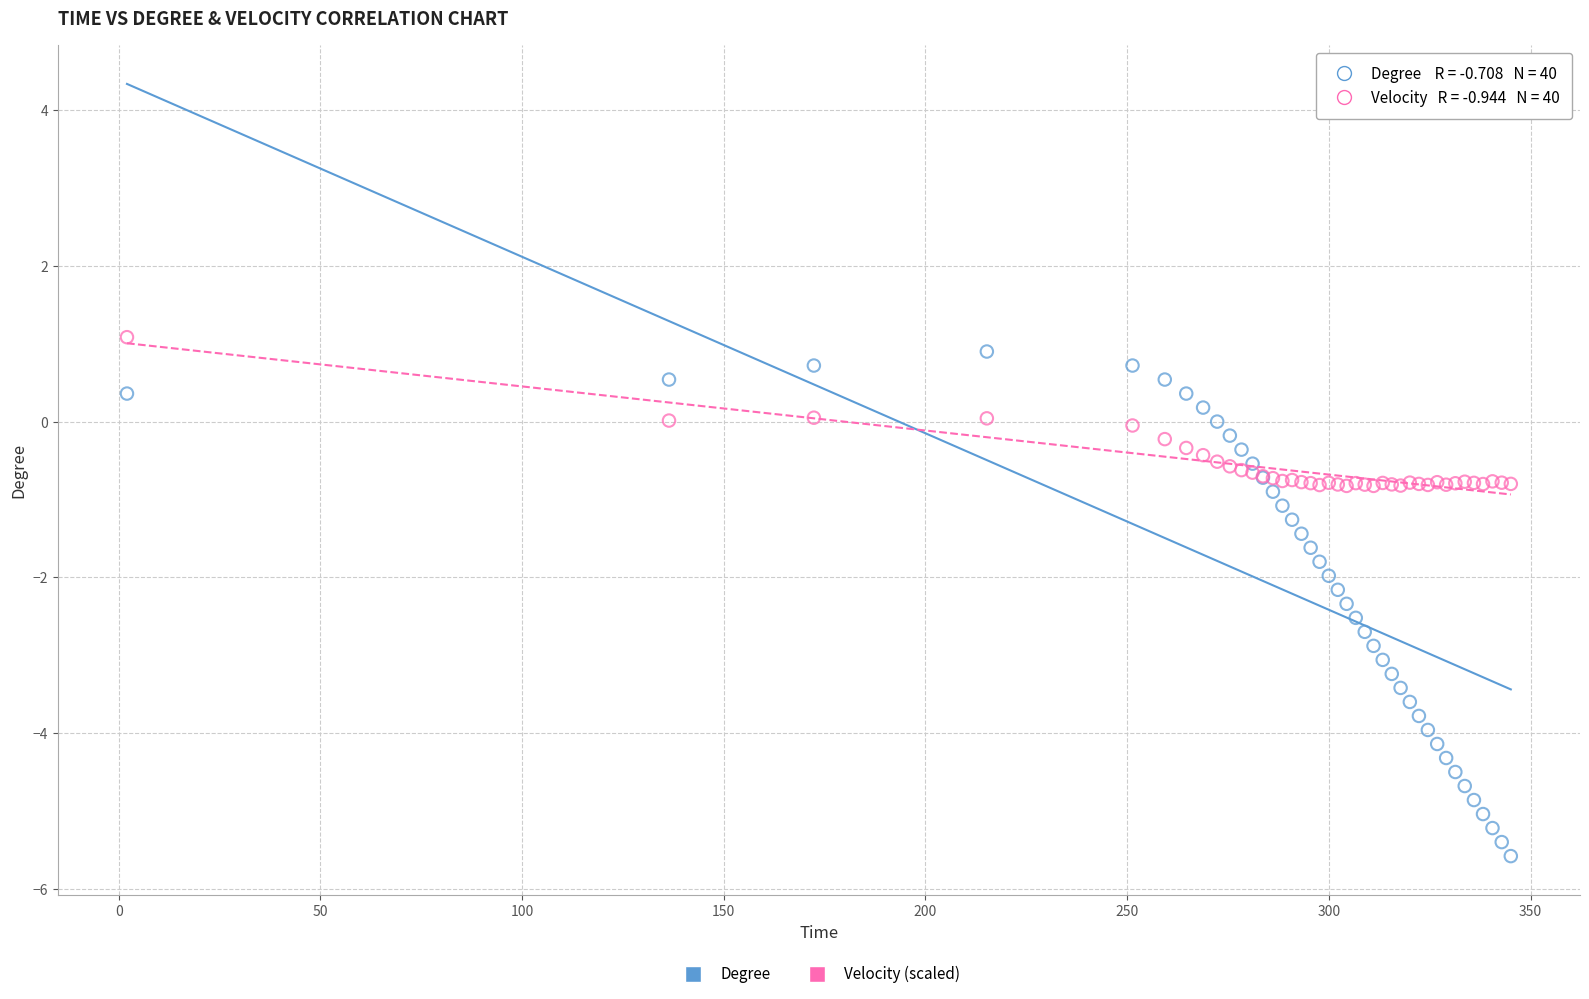

Which series has the largest Y range (max minus min)?

Degree